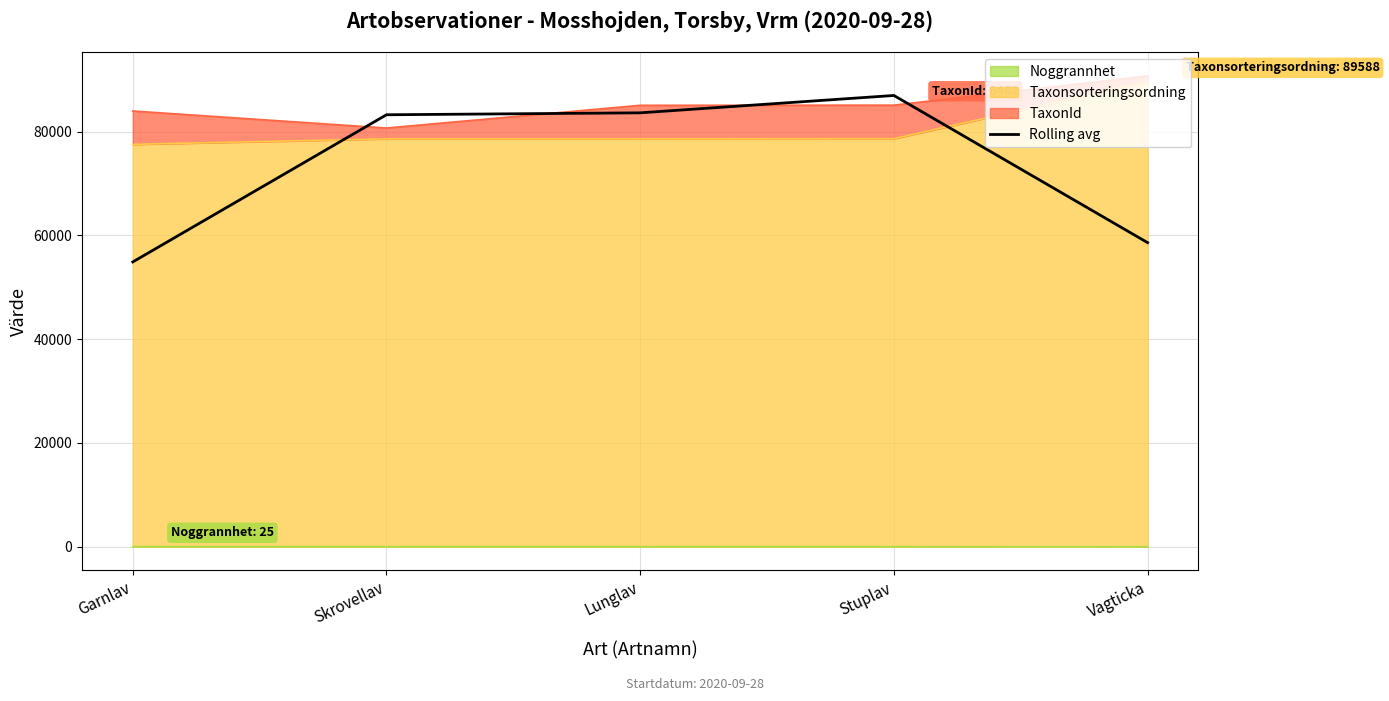

List the labels in order of value, largest first.

Stuplav, Lunglav, Skrovellav, Vagticka, Garnlav